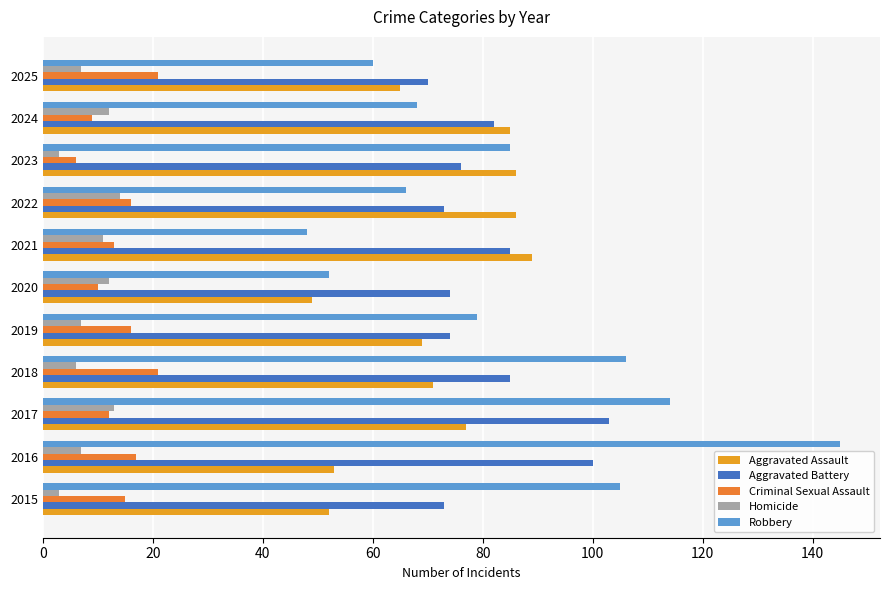

Which series has the largest range (max minus min)?

Robbery